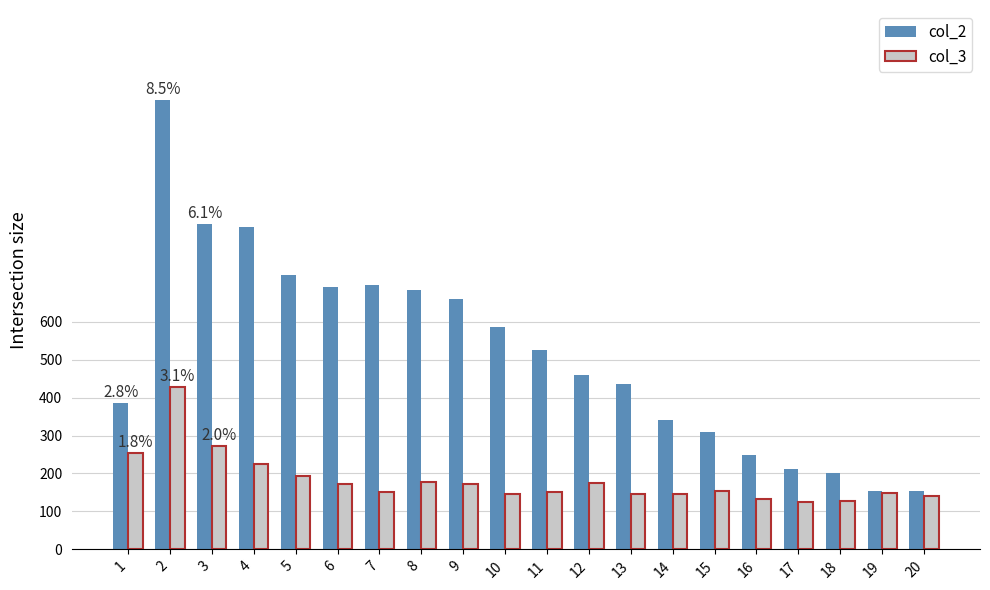

How many data points in col_2 are less than 526?

10